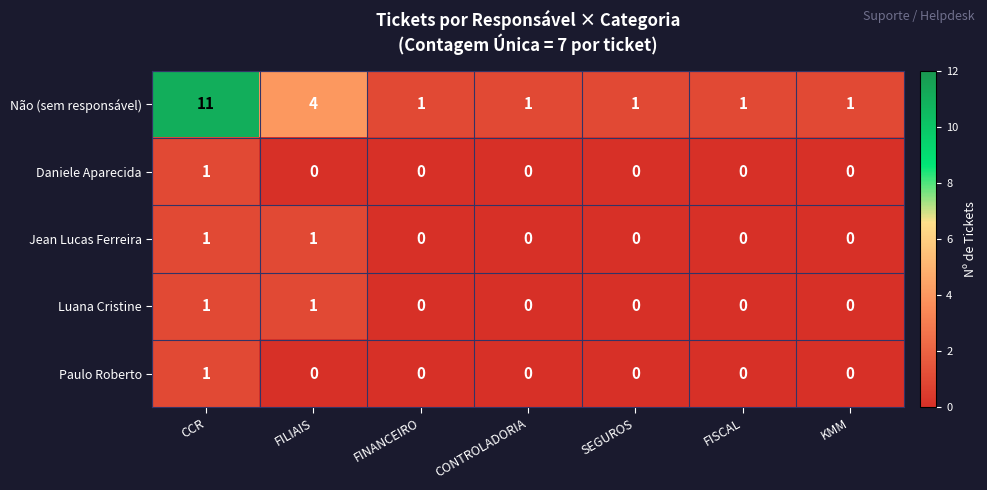

Count the number of categories in the chart.

7